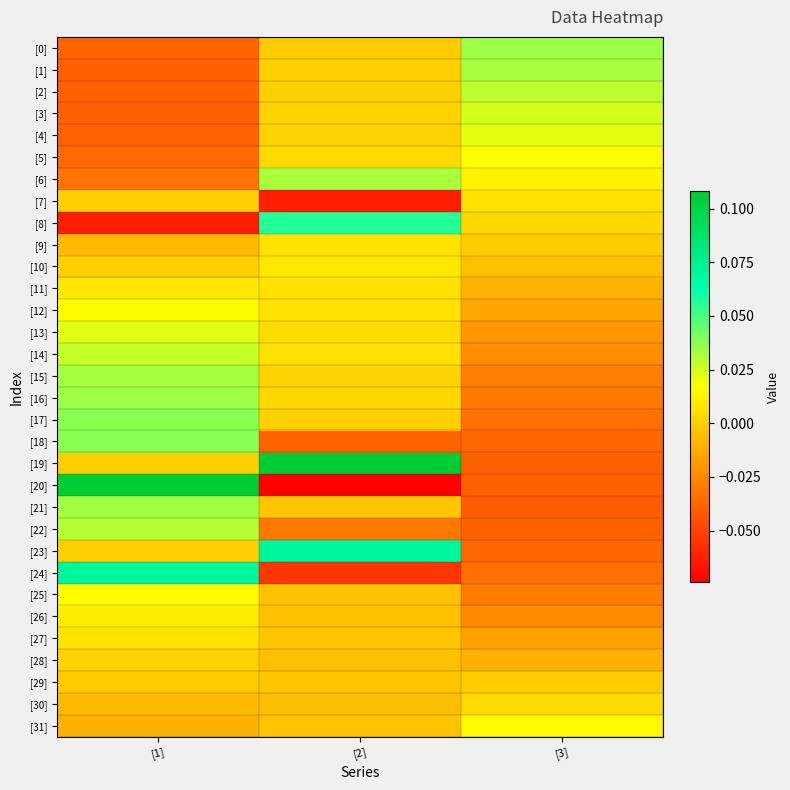

Which series changed the most between [1] and [2]?

[20]